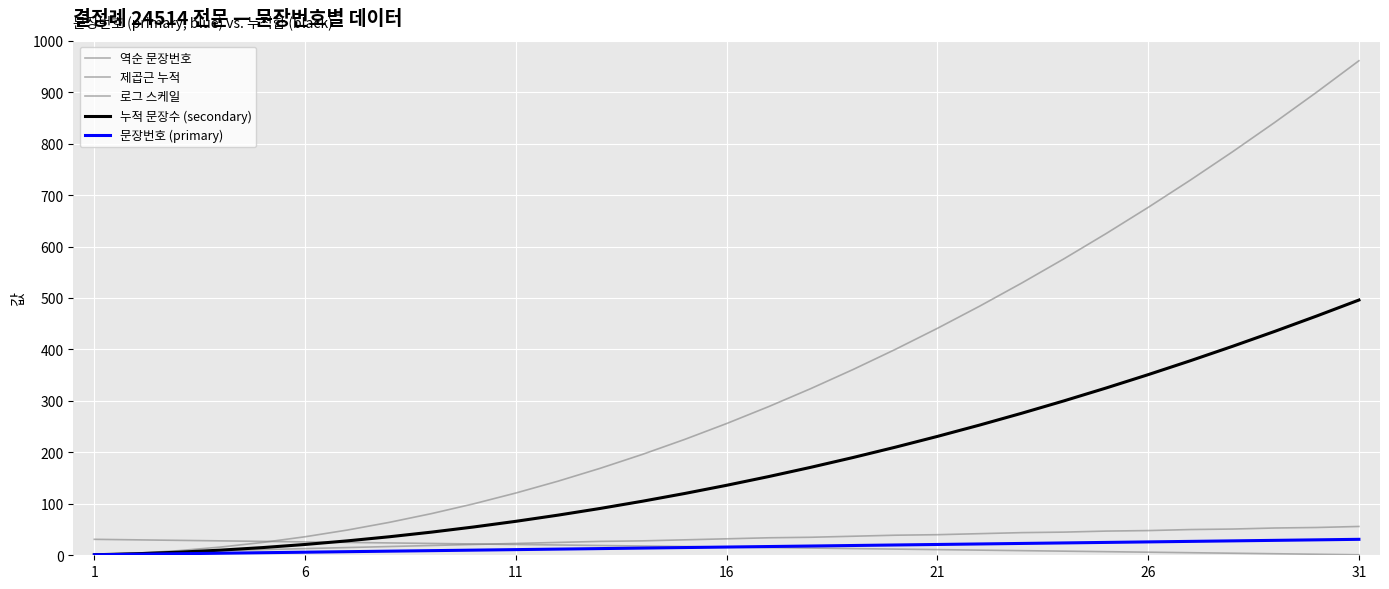

Does the chart have visible grid lines?

Yes